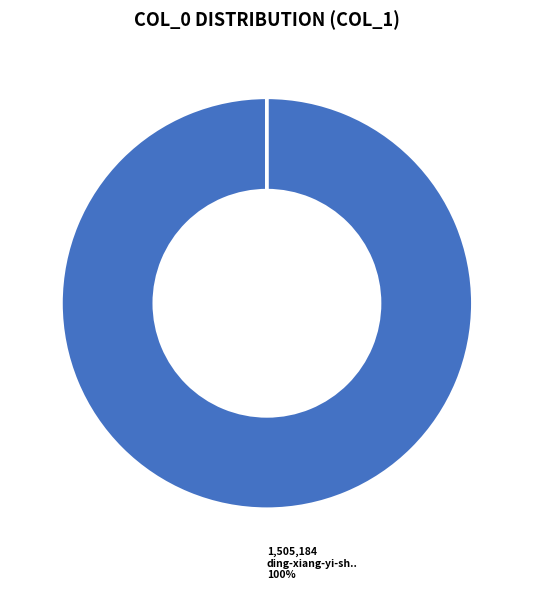

Is there any slice that represents more than half of the pie?

Yes